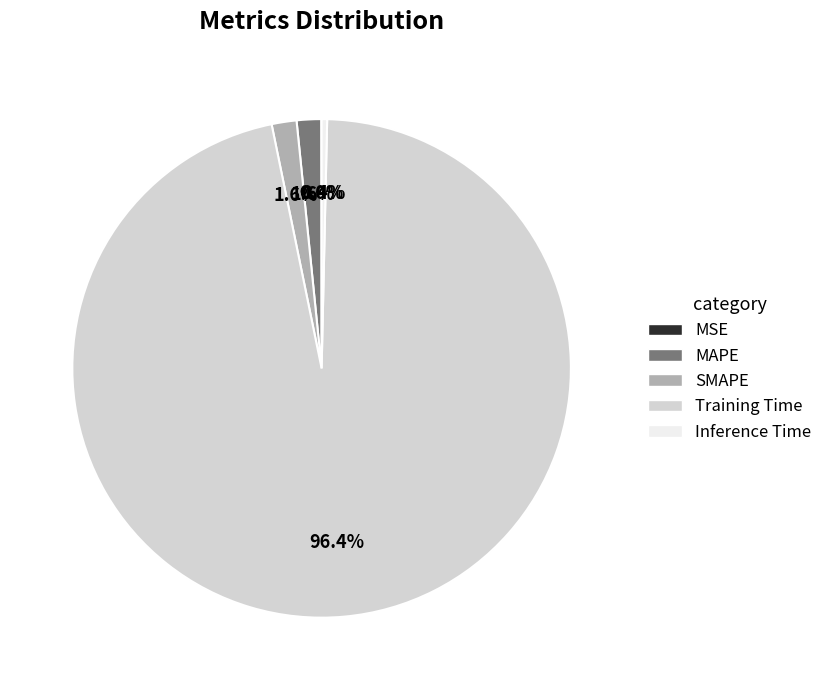

Between Training Time and SMAPE, which is larger?

Training Time